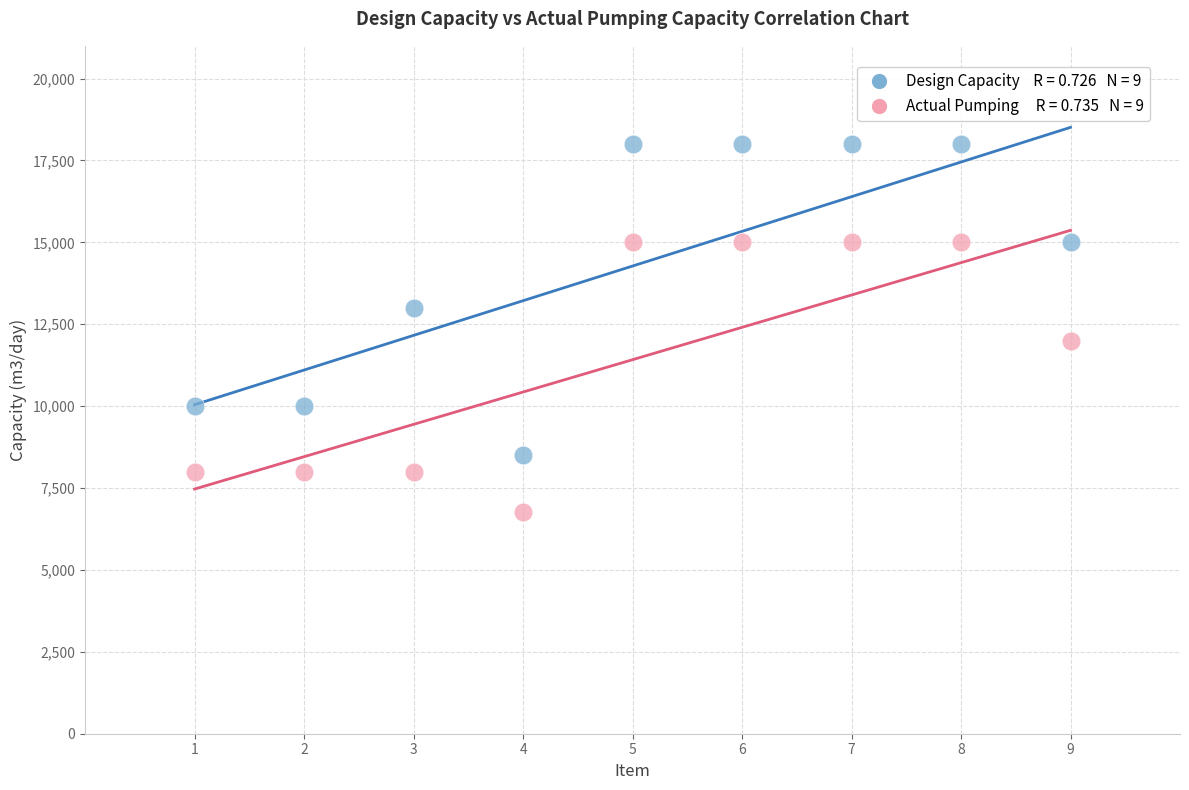

Across all series, what Y value is closest to 12384?

12000